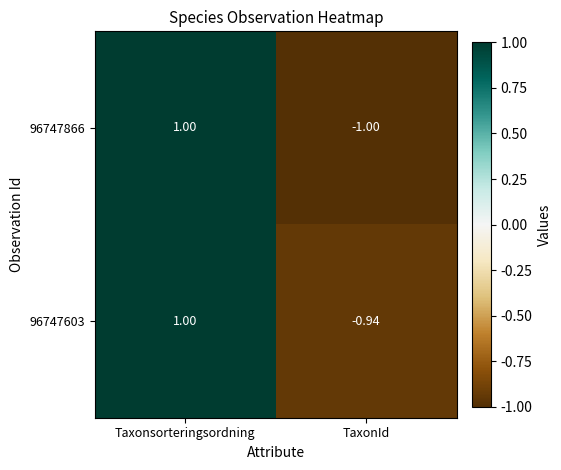

Which series changed the most between Taxonsorteringsordning and TaxonId?

96747866